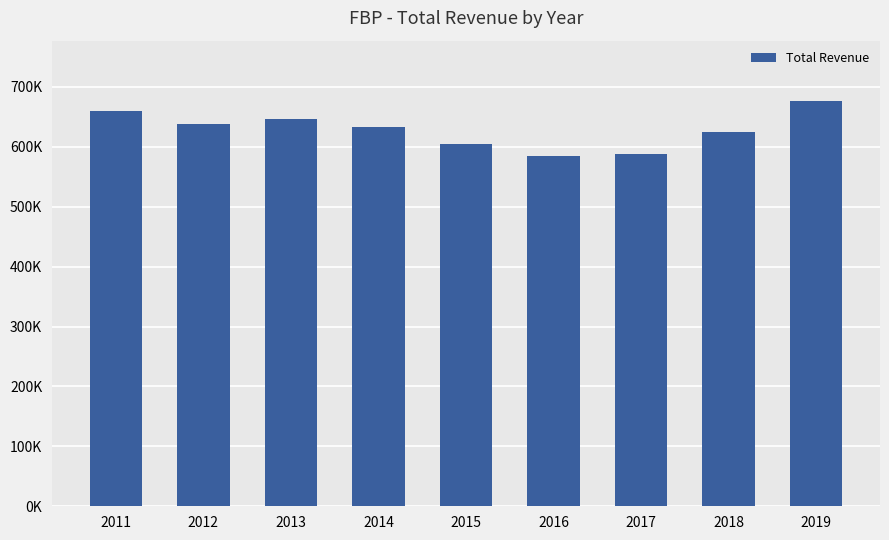

How many series are shown in this chart?

1